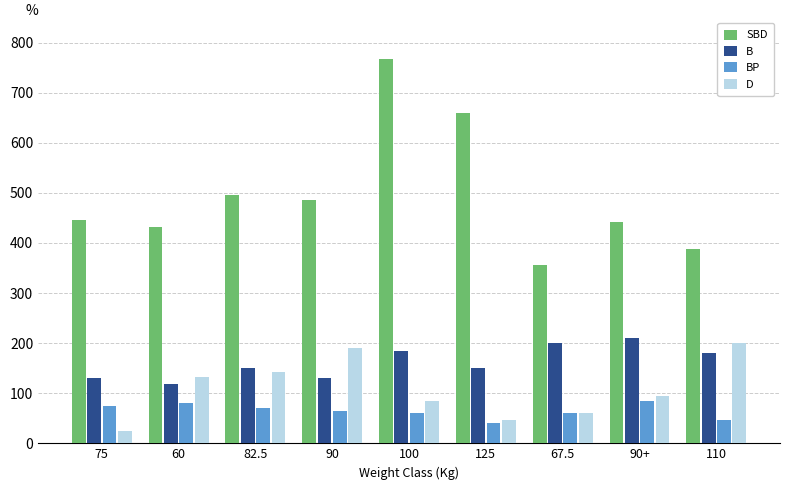

What is the spread (max minus min) of values at 75?

420.0